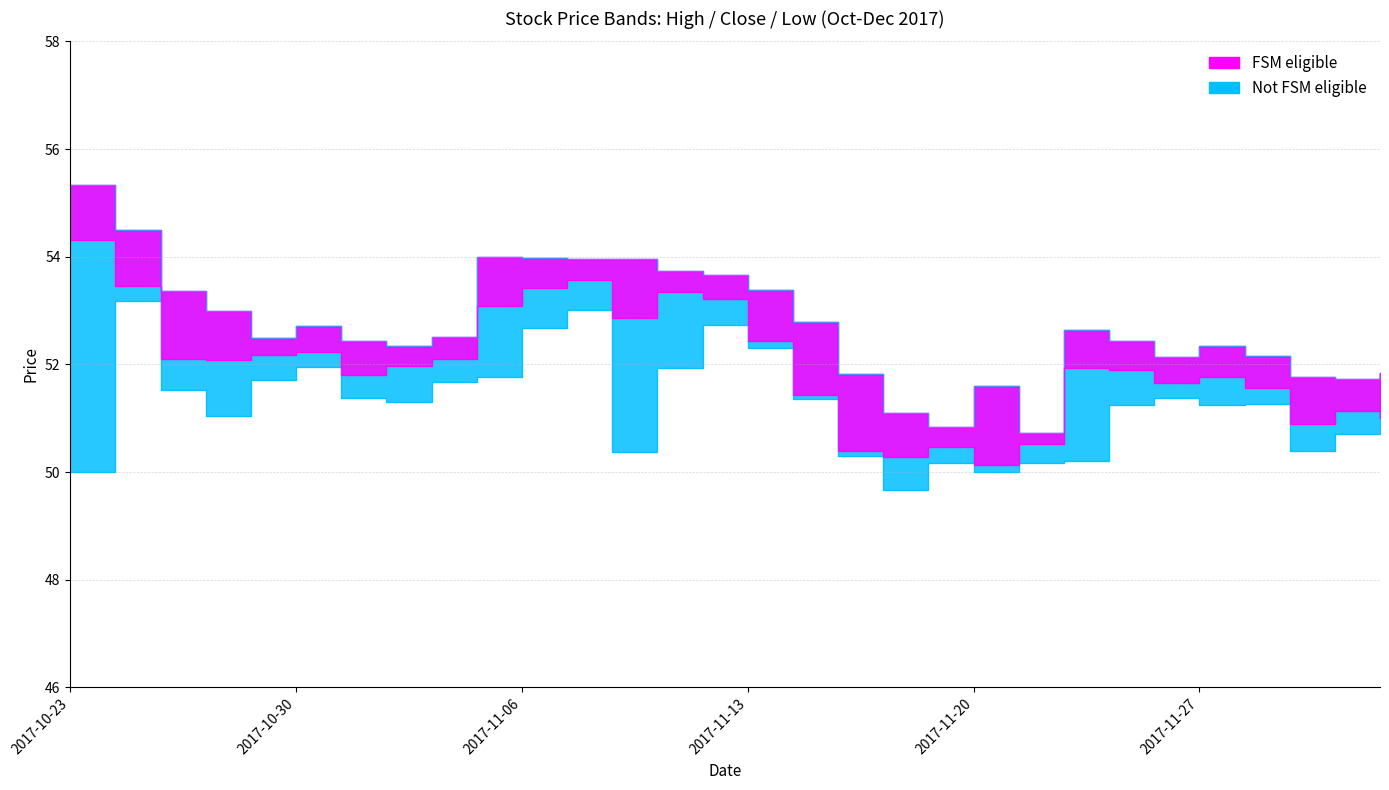

What is the average value of the Low series?

51.2